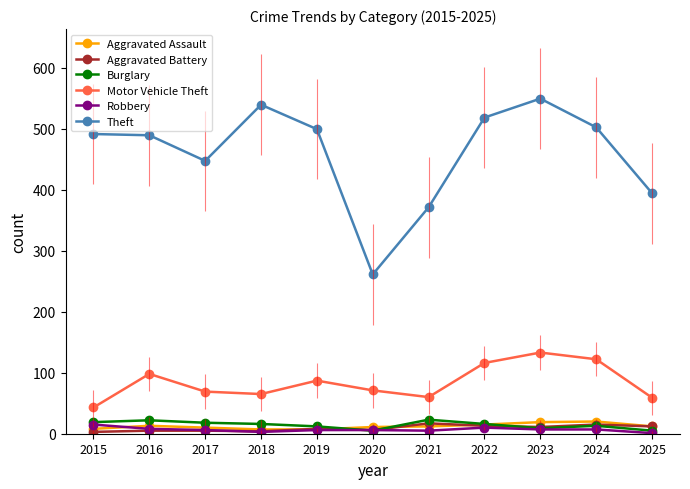

Reading right to left, transcribe all the data shown in this chart.

Aggravated Assault: 2025=12	2024=20	2023=19	2022=15	2021=12	2020=11	2019=7	2018=7	2017=10	2016=13	2015=8
Aggravated Battery: 2025=12	2024=15	2023=11	2022=13	2021=17	2020=6	2019=8	2018=4	2017=5	2016=5	2015=3
Burglary: 2025=5	2024=13	2023=9	2022=16	2021=23	2020=5	2019=12	2018=16	2017=18	2016=22	2015=19
Motor Vehicle Theft: 2025=59	2024=122	2023=133	2022=116	2021=60	2020=71	2019=87	2018=65	2017=69	2016=98	2015=43
Robbery: 2025=1	2024=7	2023=7	2022=10	2021=5	2020=6	2019=6	2018=3	2017=6	2016=8	2015=15
Theft: 2025=394	2024=502	2023=549	2022=518	2021=371	2020=261	2019=499	2018=539	2017=447	2016=489	2015=491